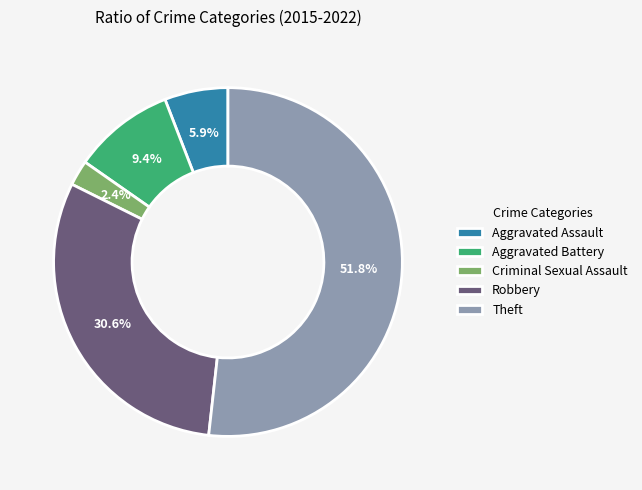

Is Theft the majority of the pie?

Yes